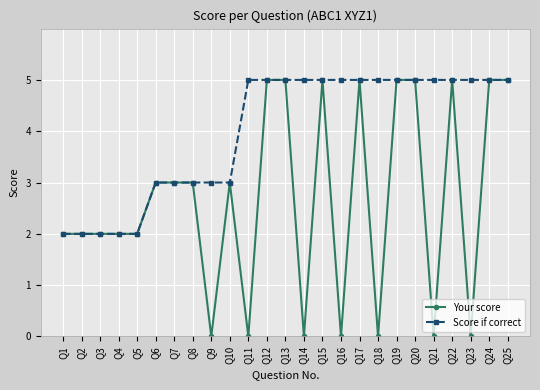

What is the sum of all Score if correct values?

100